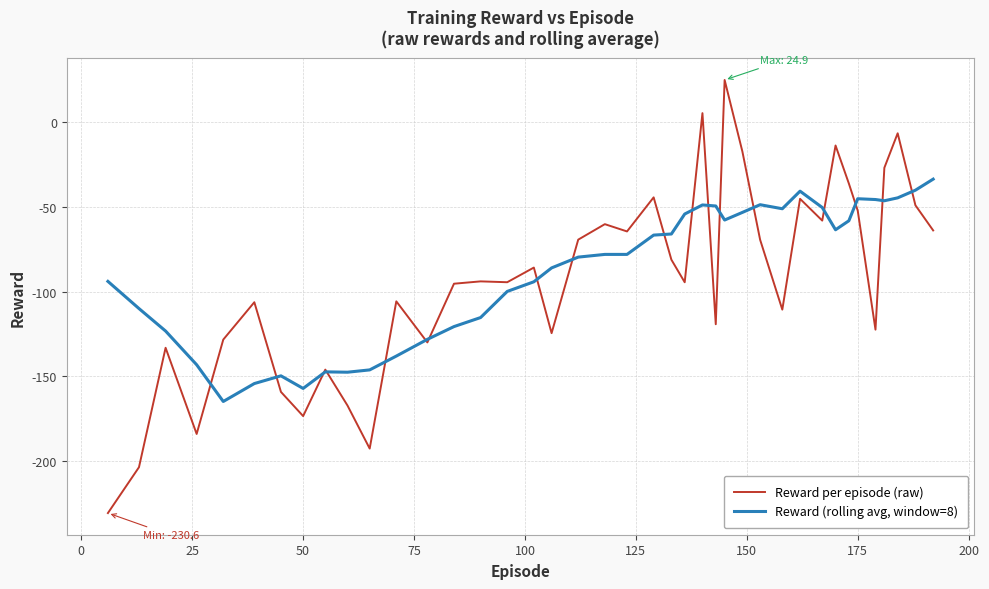

List the series in order of their peak value, highest first.

Reward per episode (raw), Reward (rolling avg, window=8)